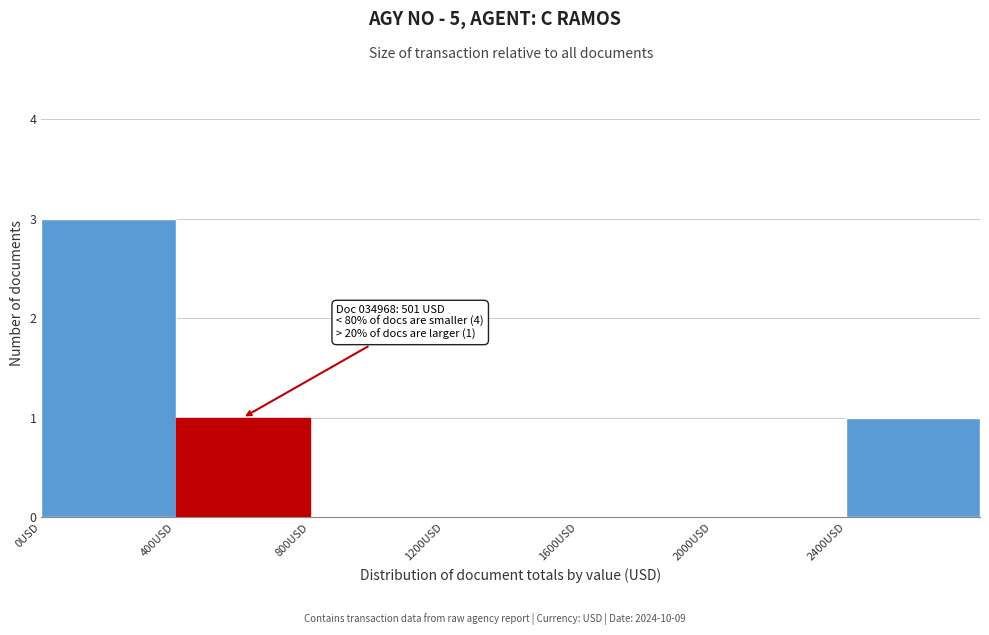

Which range on the x-axis has the tallest bar?

0 to 400